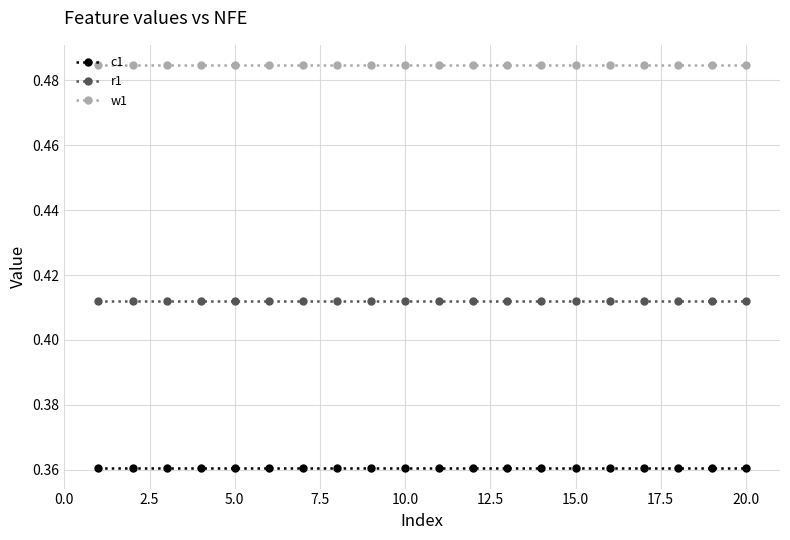

List the series in order of their peak value, highest first.

w1, r1, c1